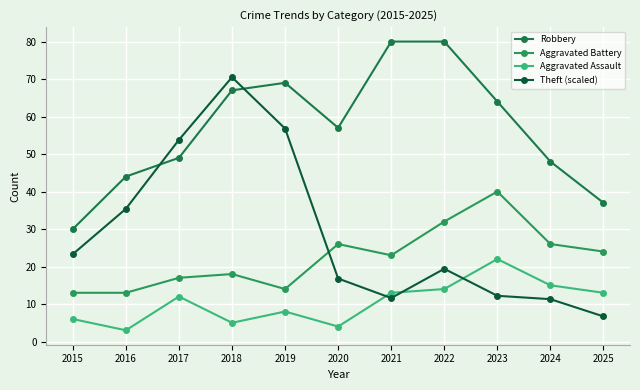

What is the highest value of the Theft (scaled) series?

70.5